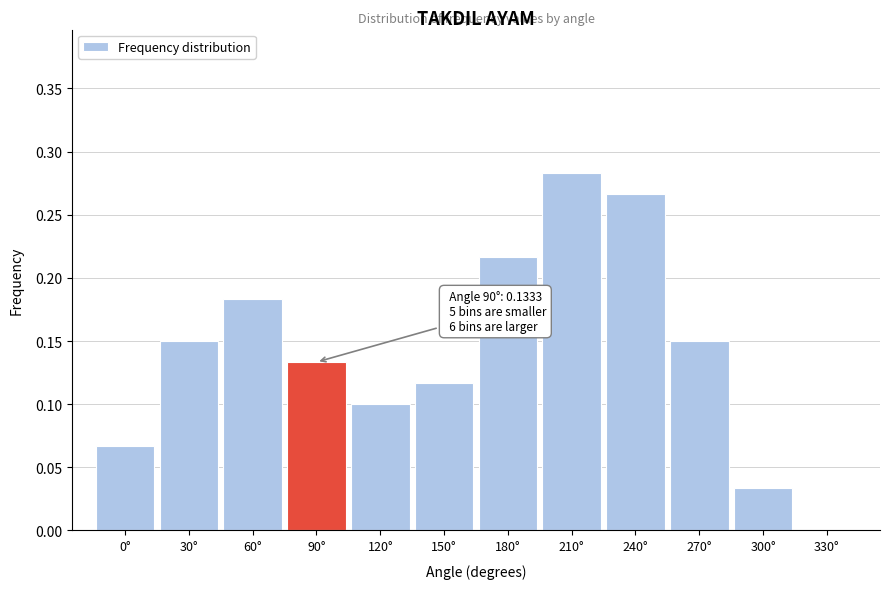

Between 90° and 30°, which is larger?

30°